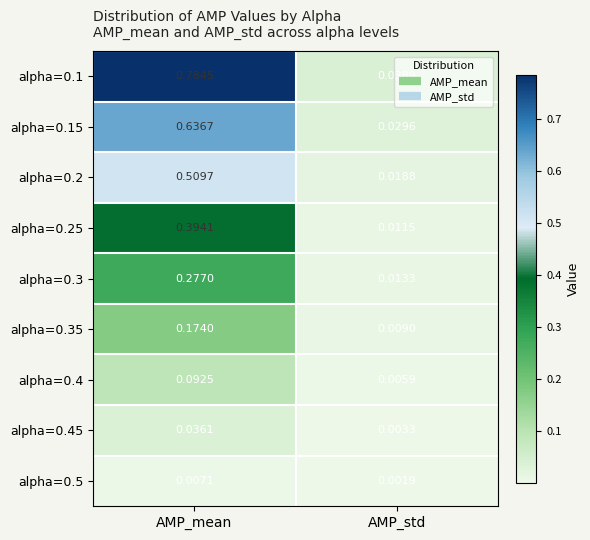

At which category is the sum across all series the highest?

AMP_mean